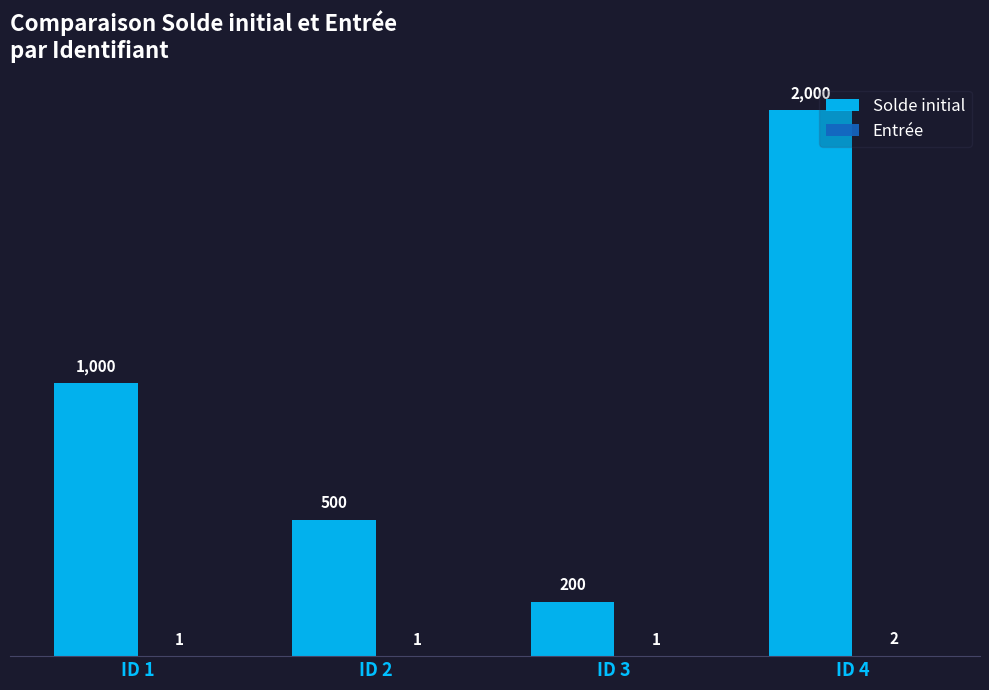

How many groups of bars are there?

4